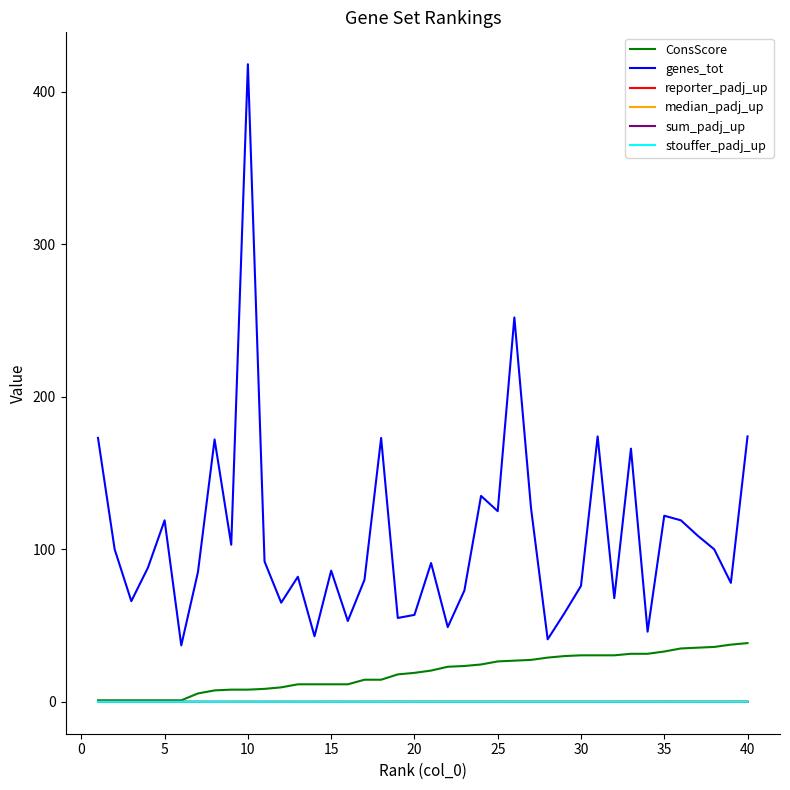

Which series has the largest total across all categories?

genes_tot